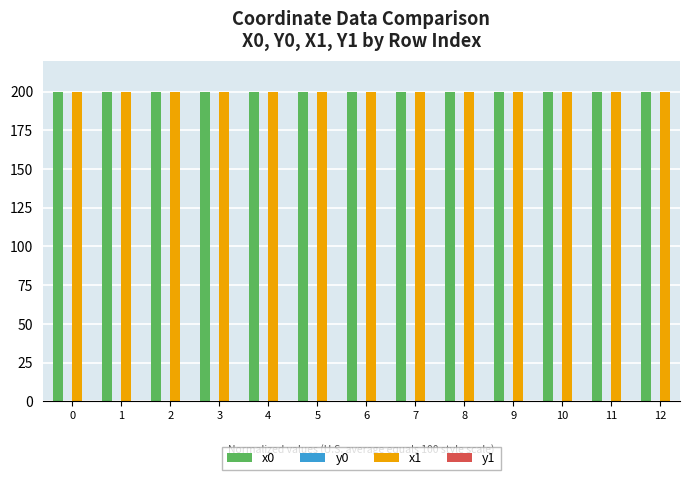

What is the maximum value shown in the chart?

200.0